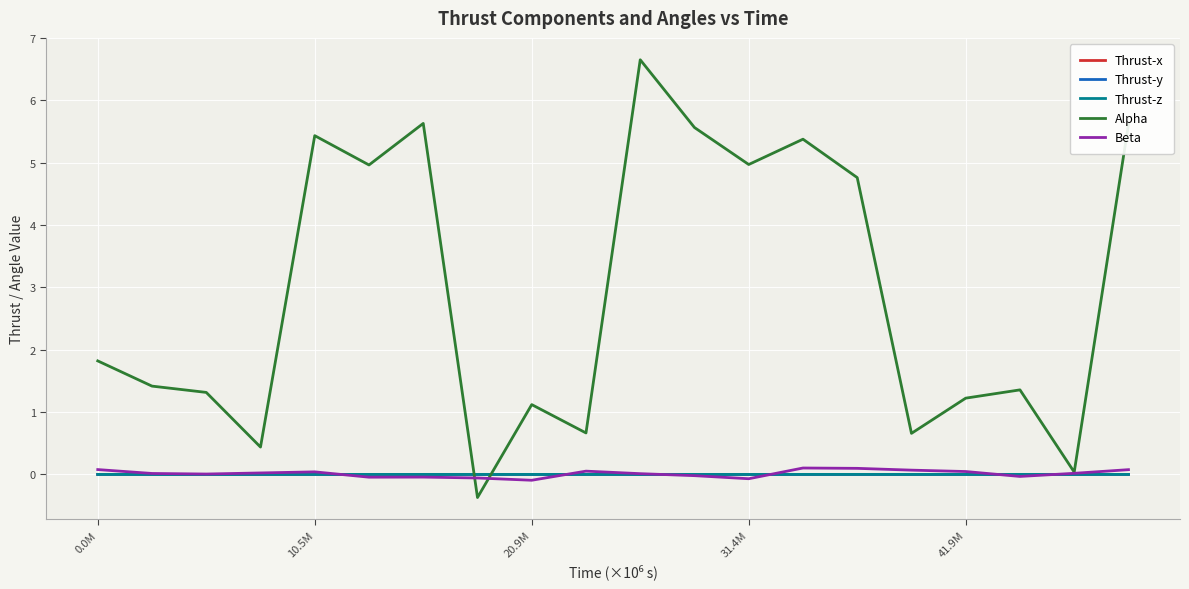

Which series has the widest spread of values?

Alpha